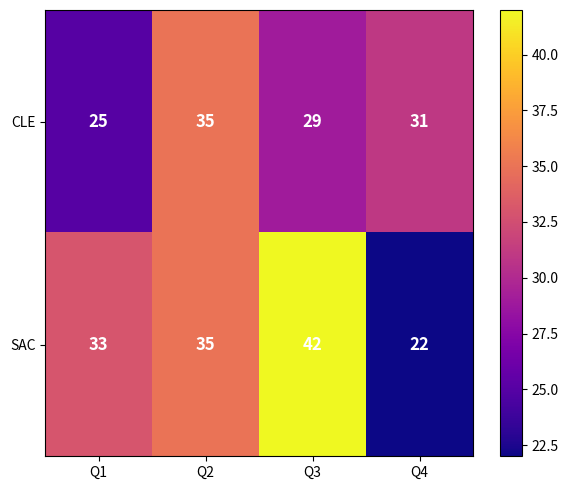

Rank the categories by SAC value from lowest to highest.

Q4, Q1, Q2, Q3